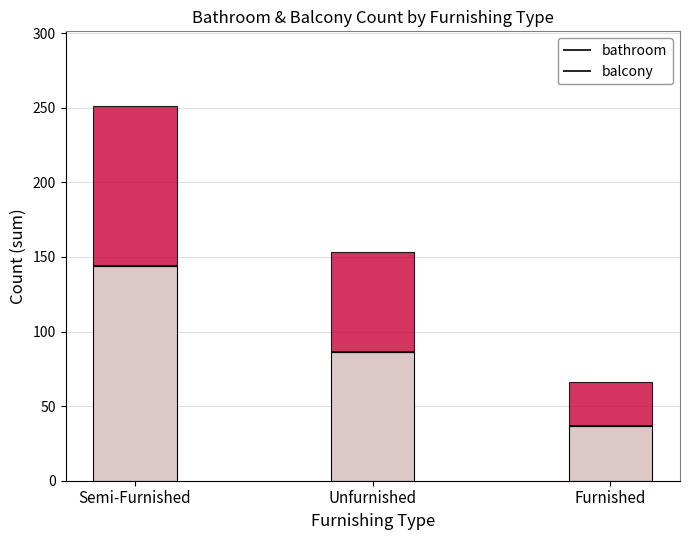

Reading right to left, list all the values displayed in this chart.

bathroom: 37	86	144
balcony: 29	67	107